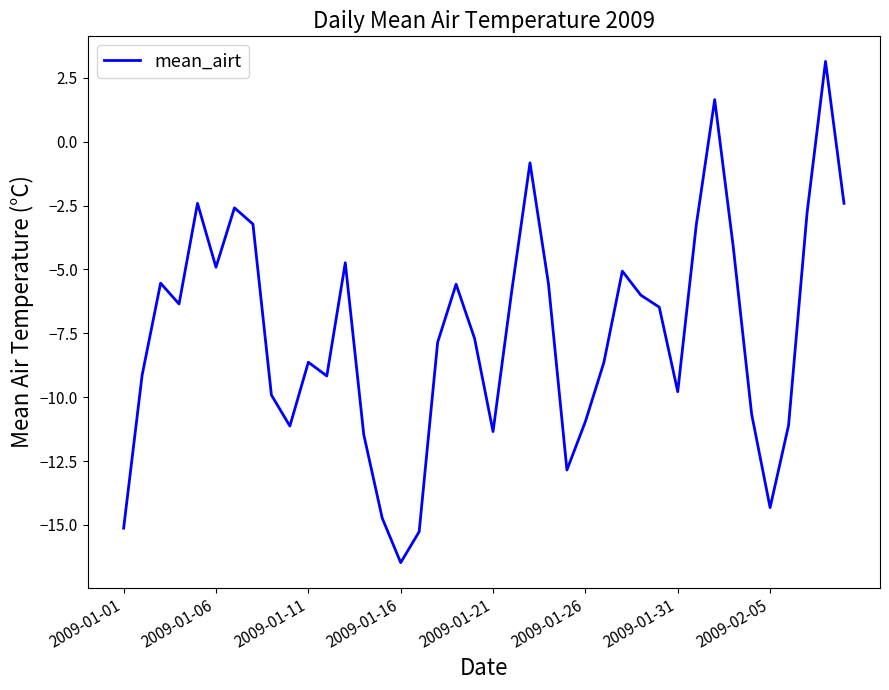

What is the difference between the maximum and minimum values?

19.6